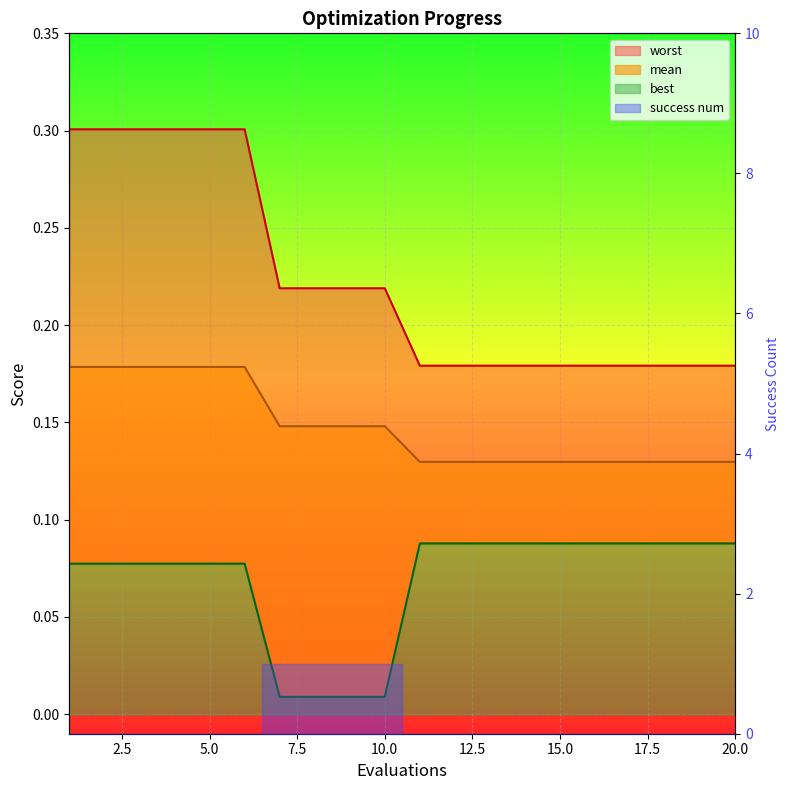

Rank the series by their maximum value, from lowest to highest.

best, mean, worst